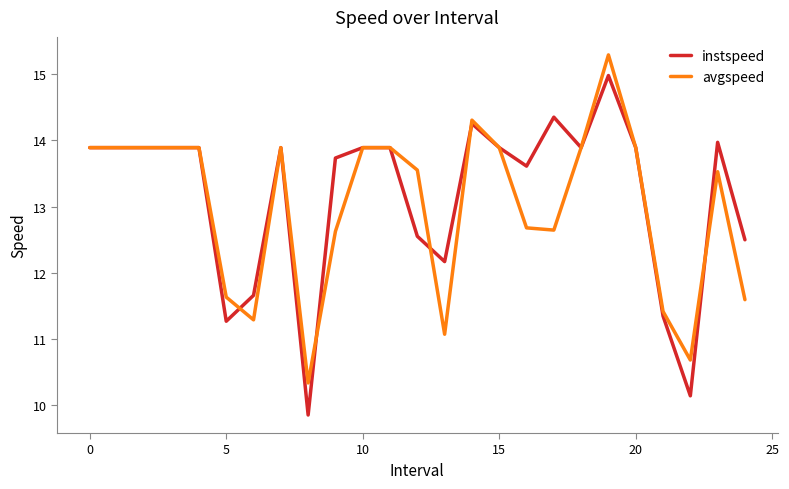

What is the lowest value of the avgspeed series?

10.3